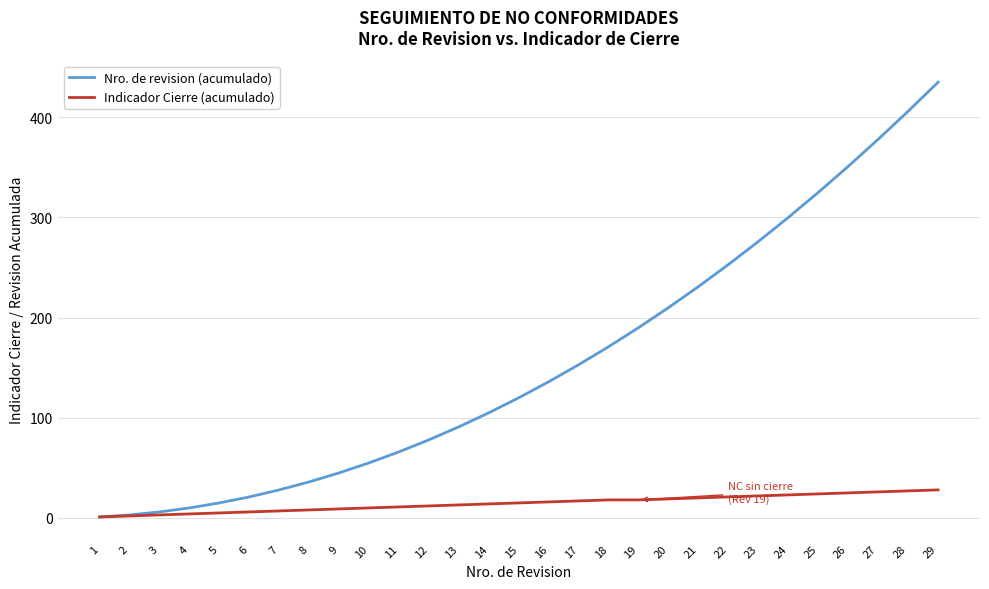

Which series changed the most between 1 and 11?

Nro. de revision (acumulado)